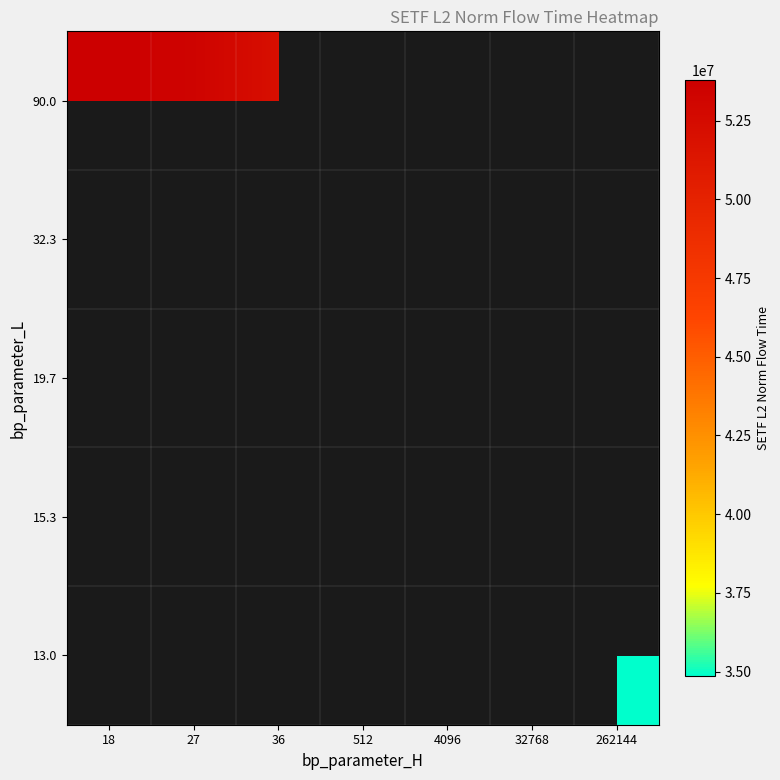

Which has a higher value, 4096 or 262144?

262144